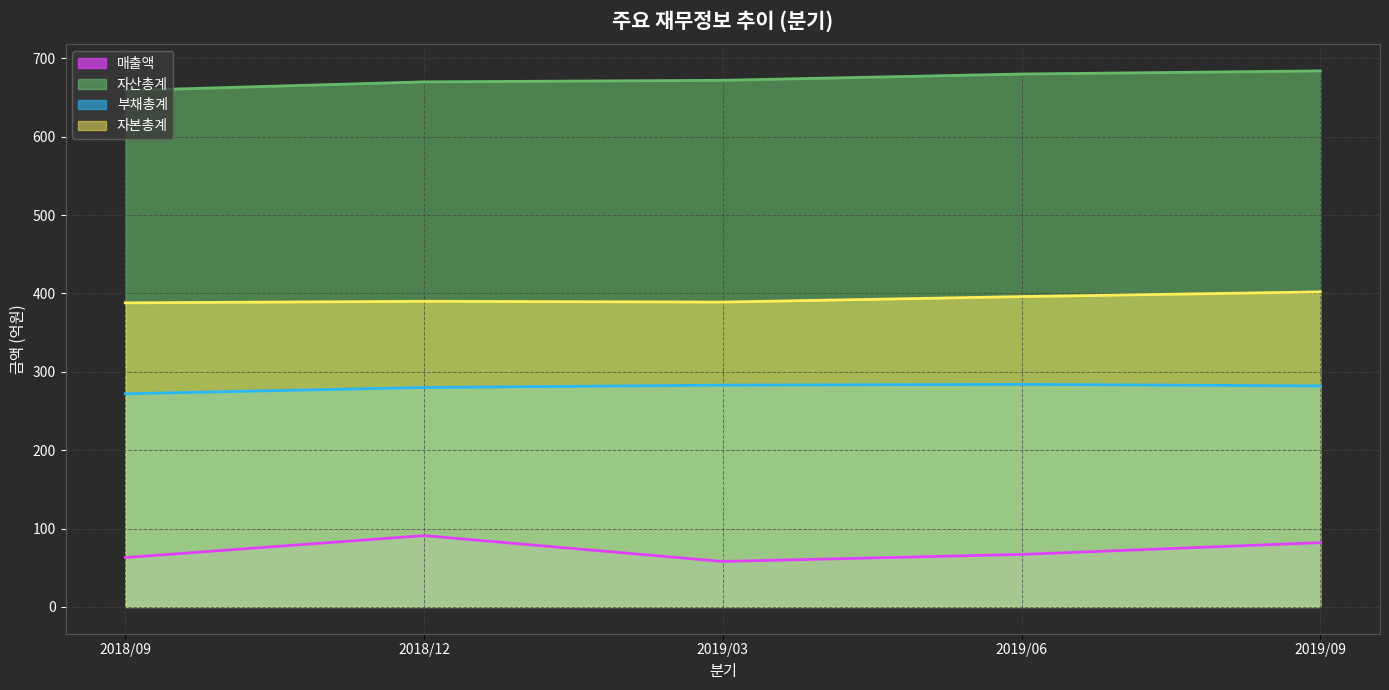

What position from the right is 2018/12?

4